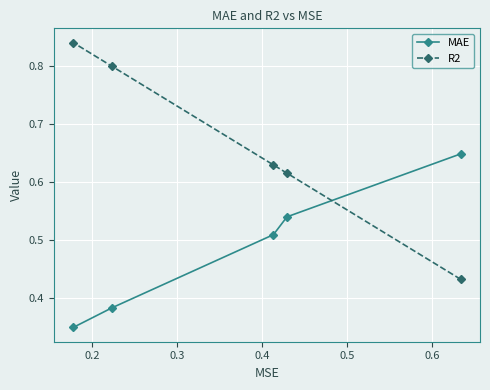

What is the difference between the second highest and second lowest values in the R2 series?

0.2